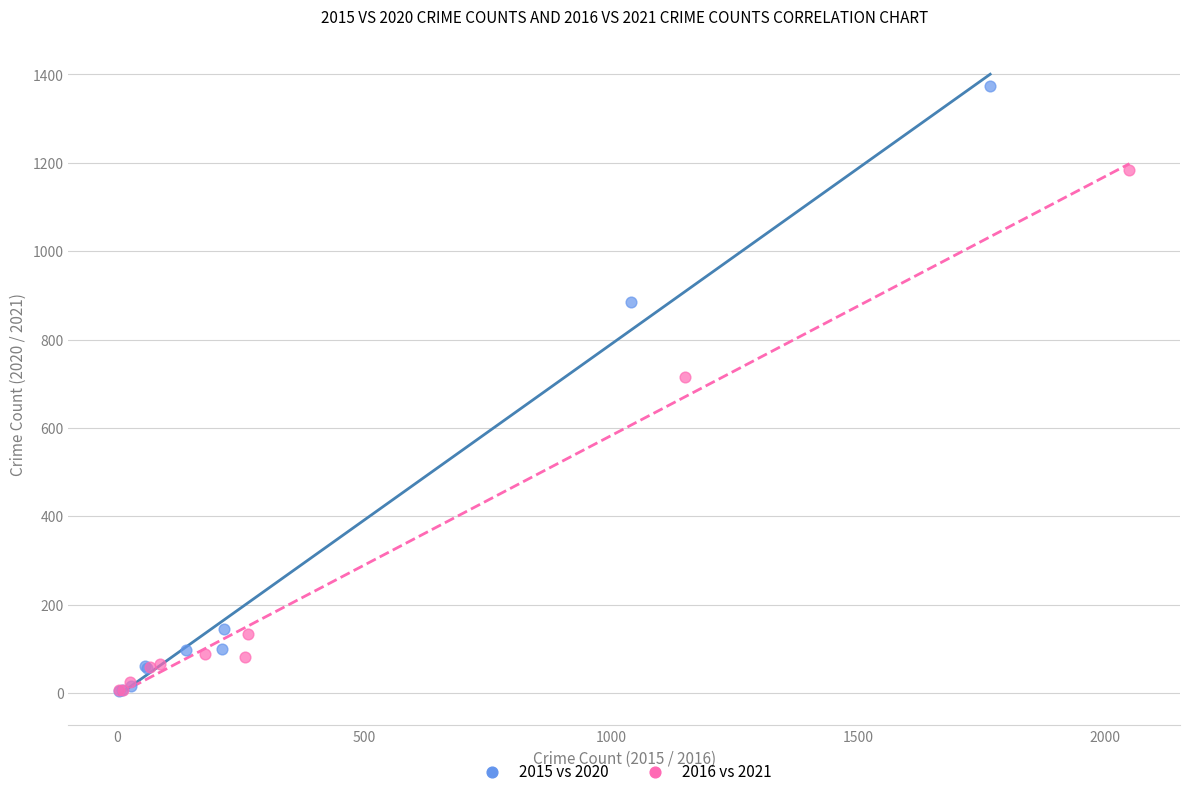

Which series contains the highest Y value?

2015 vs 2020